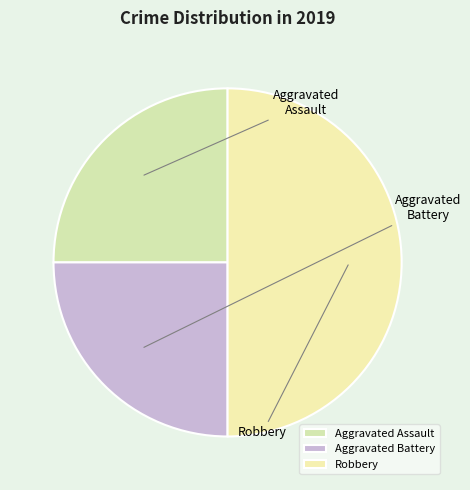

To the nearest percent, what percentage of the pie is Robbery?

50%